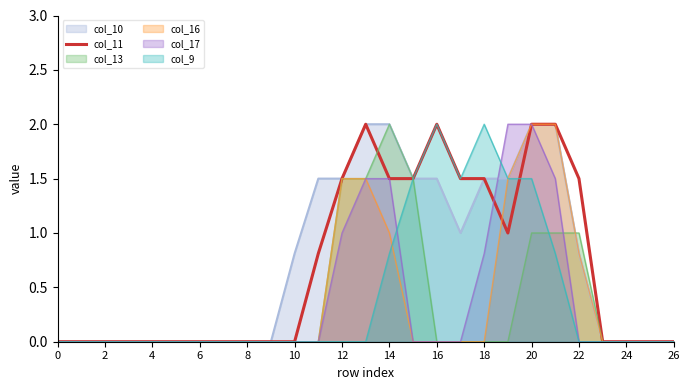

Approximately how many times larger is the value at 19 compared to 22?

0.7